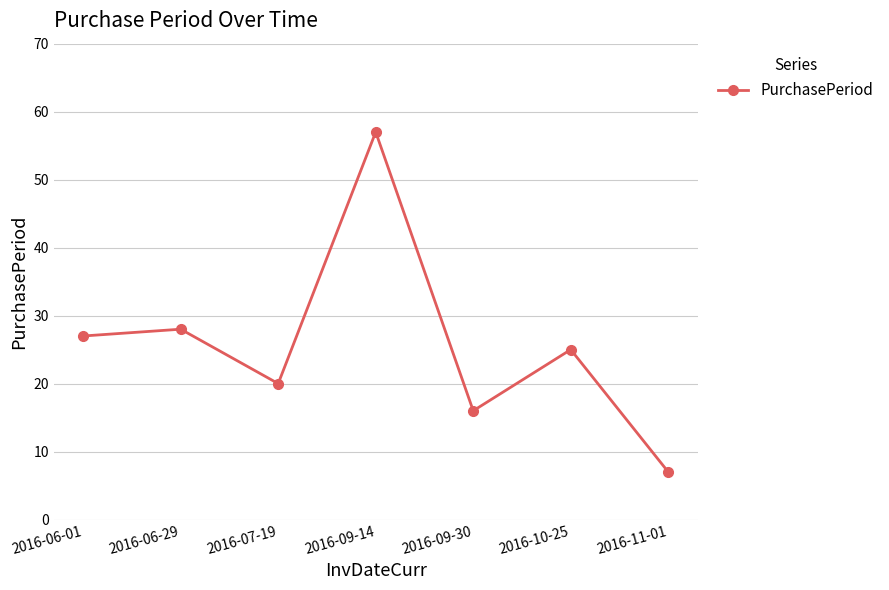

What is the approximate value at 2016-09-14, to the nearest 5?

55